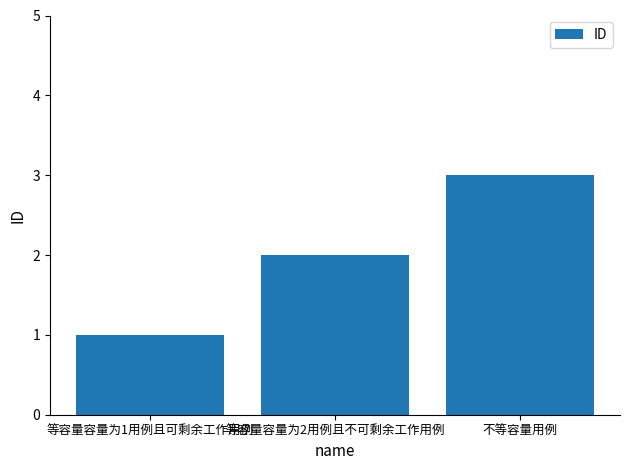

What is the minimum value shown in the chart?

1